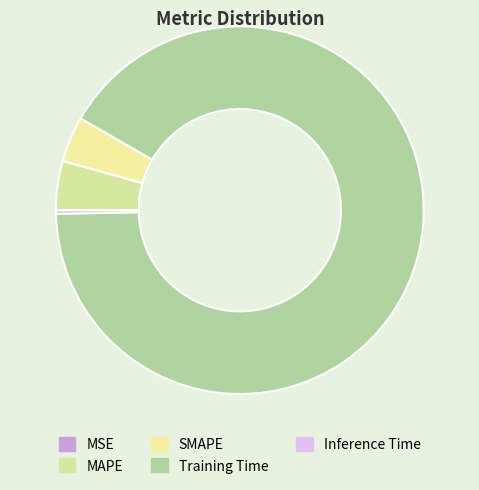

Which category has the biggest portion of the pie?

Training Time